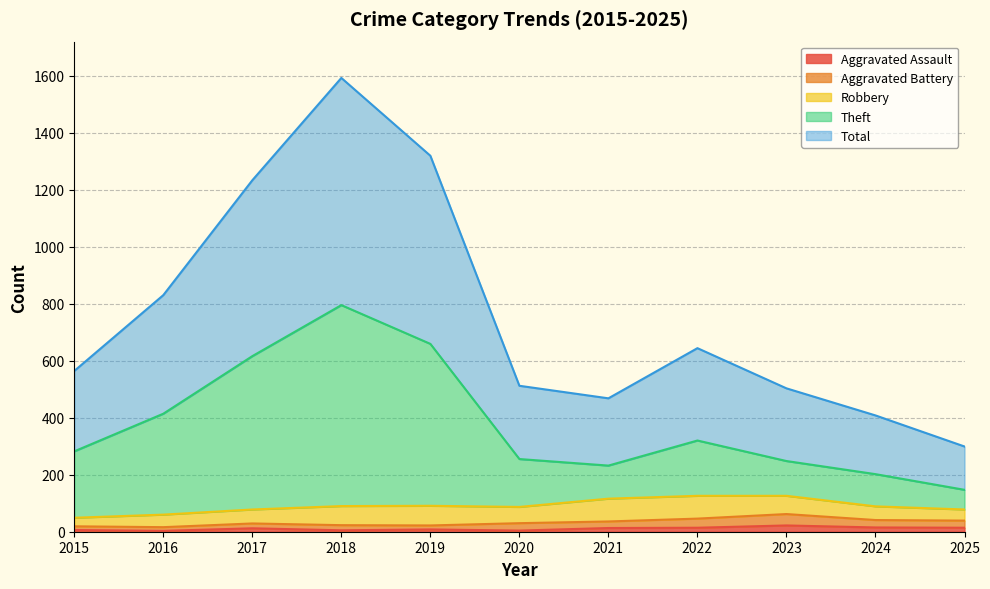

What is the difference between the Aggravated Assault values at 2018 and 2023?

17